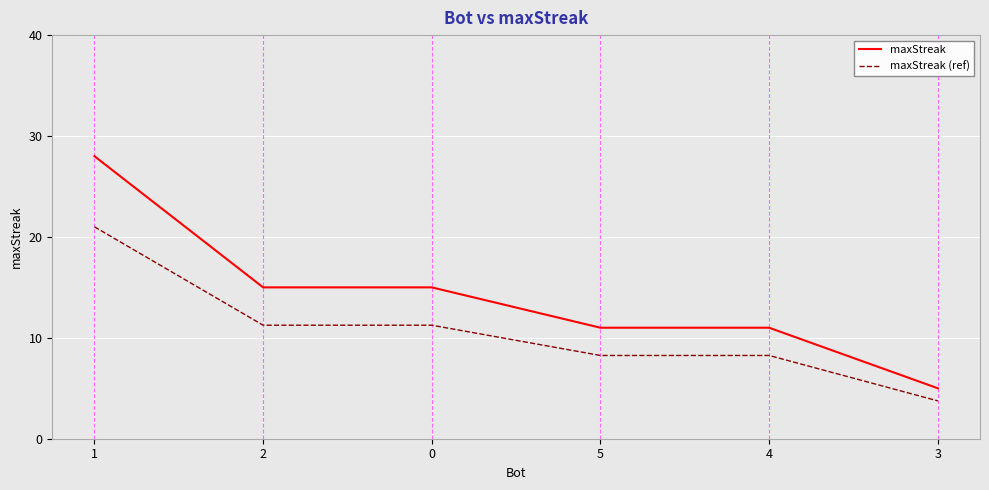

What is the difference between the maximum and minimum values in the maxStreak series?

23.0